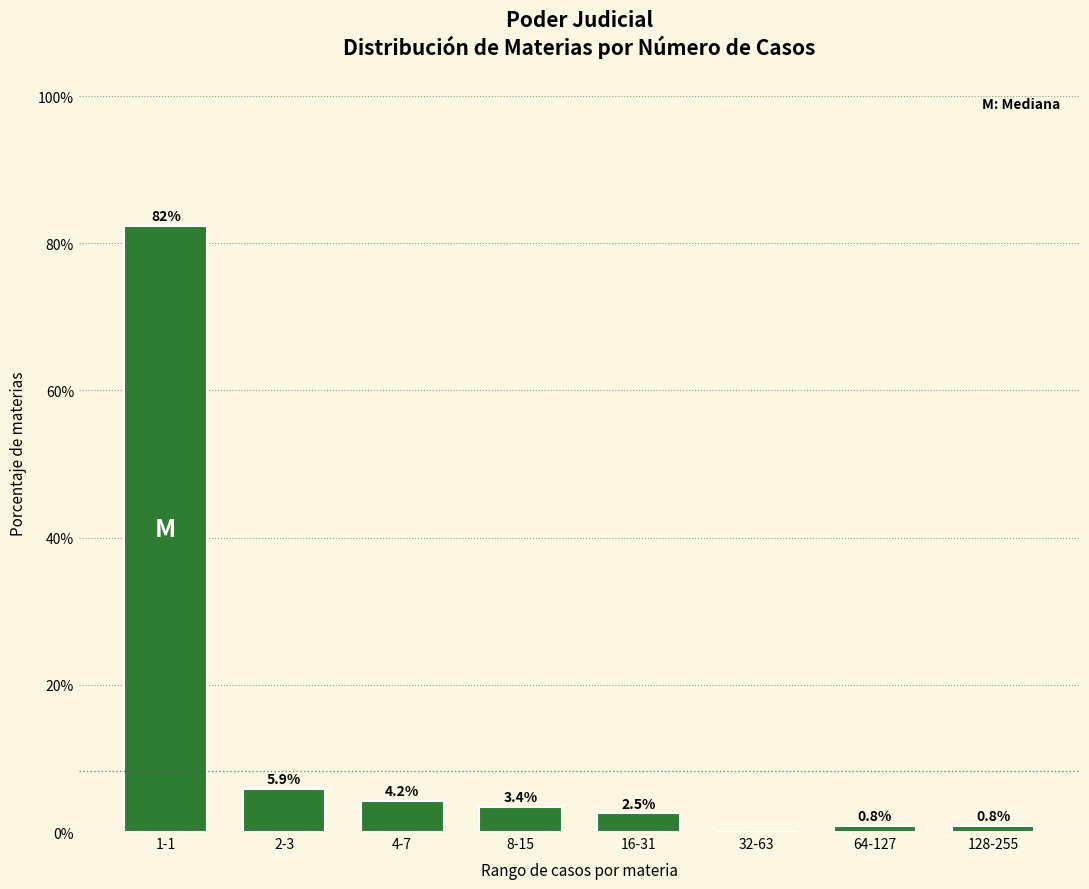

Reading left to right, extract all data points from this chart.

1-1=82.4	2-3=5.9	4-7=4.2	8-15=3.4	16-31=2.5	32-63=0.0	64-127=0.8	128-255=0.8